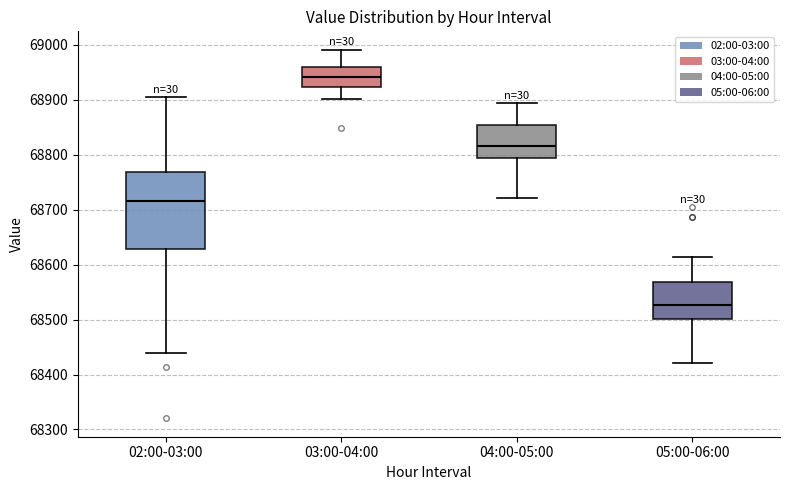

Reading left to right, transcribe this box plot: for each box, give where its median line is, the range the box spans, and where its two whiskers end, as read against the y-axis. The values are not printed on the chart, so give them approximately, as read against the axis.

02:00-03:00: median 68720, box 68630 to 68770, whiskers 68440 to 68900
03:00-04:00: median 68940, box 68920 to 68960, whiskers 68900 to 68990
04:00-05:00: median 68820, box 68790 to 68850, whiskers 68720 to 68890
05:00-06:00: median 68530, box 68500 to 68570, whiskers 68420 to 68610